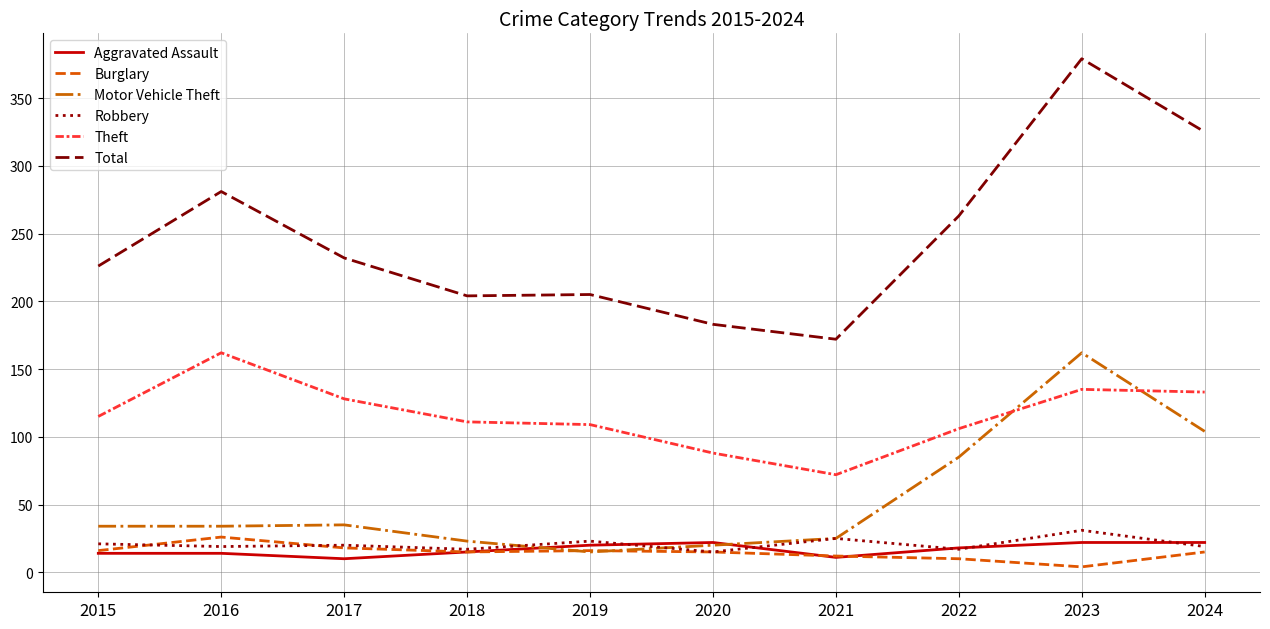

True or false: Motor Vehicle Theft and Theft cross at least once.

True